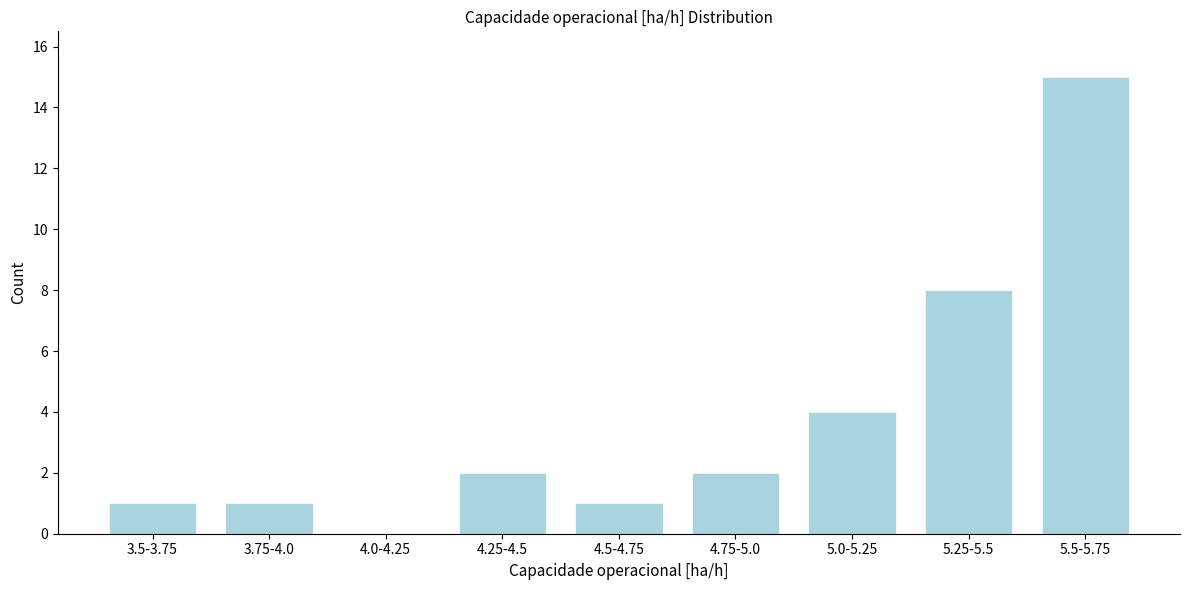

Reading left to right, extract all data points from this chart.

3.5-3.75=1	3.75-4.0=1	4.0-4.25=0	4.25-4.5=2	4.5-4.75=1	4.75-5.0=2	5.0-5.25=4	5.25-5.5=8	5.5-5.75=15